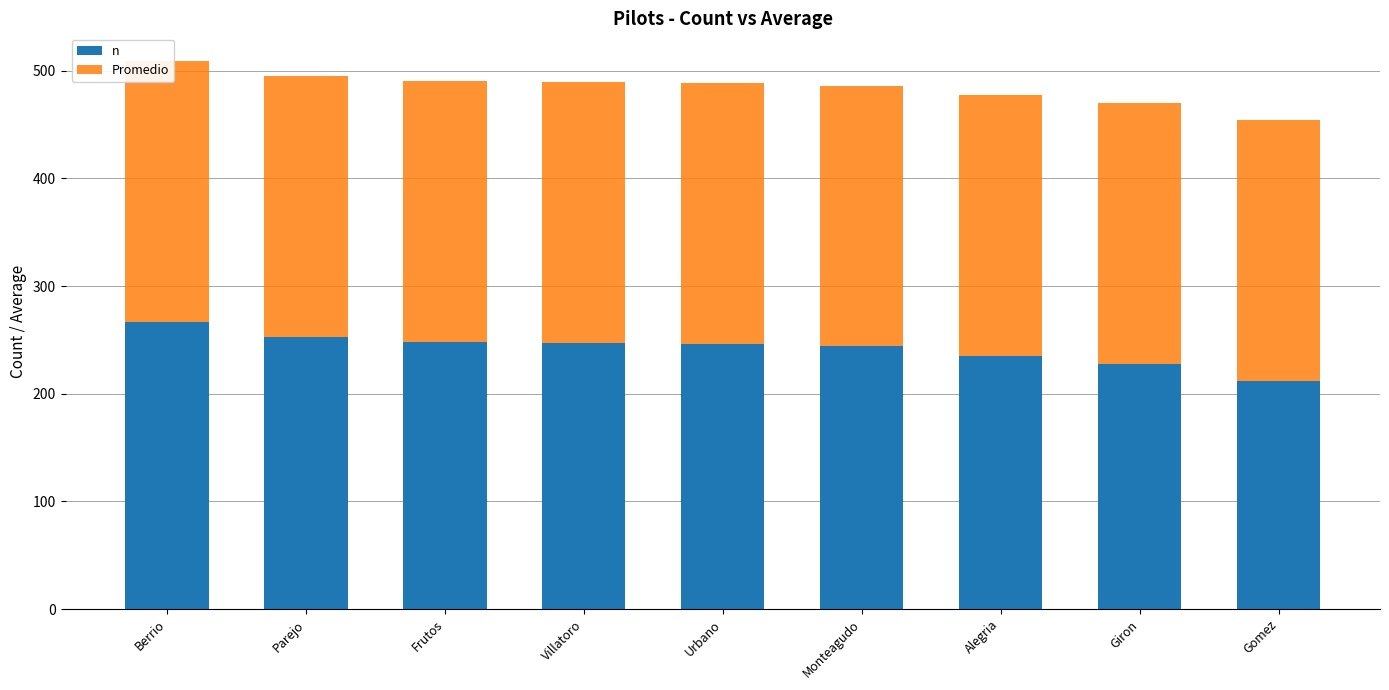

Which category has the highest value in the n series?

Berrio